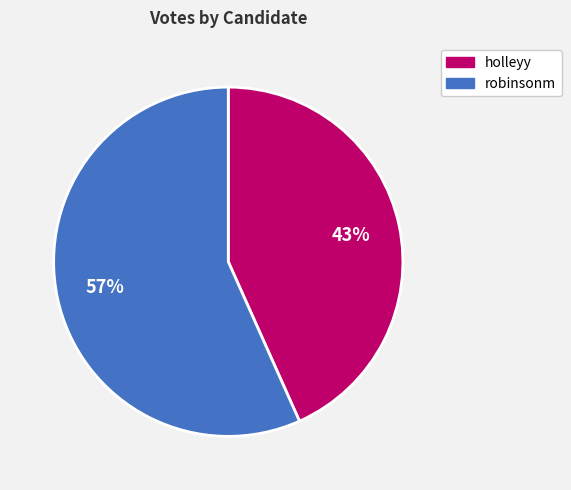

Combined, do holleyy and robinsonm account for over 50%?

Yes